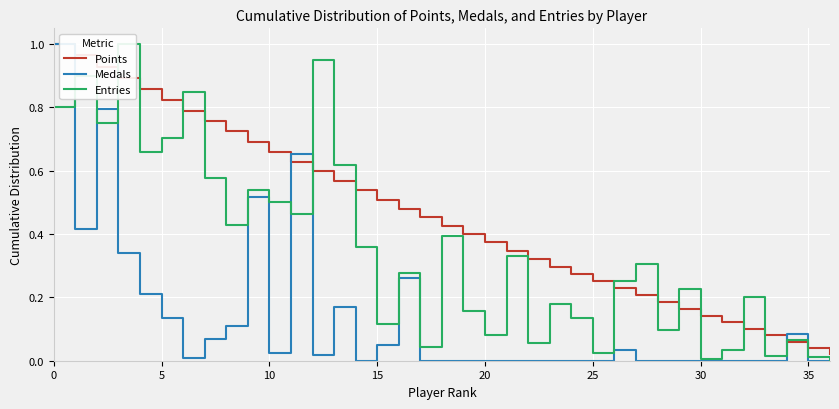

What is the difference between the maximum and minimum values in the Points series?

1.0